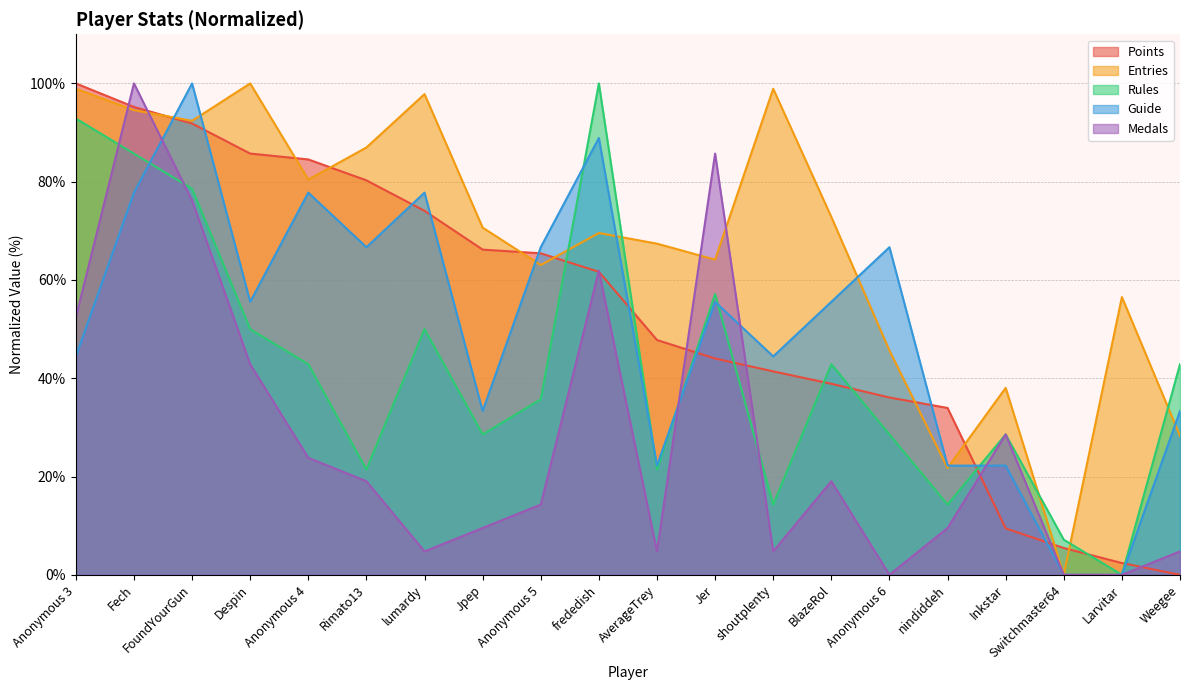

True or false: Entries has a value of 97.8 at lumardy.

True